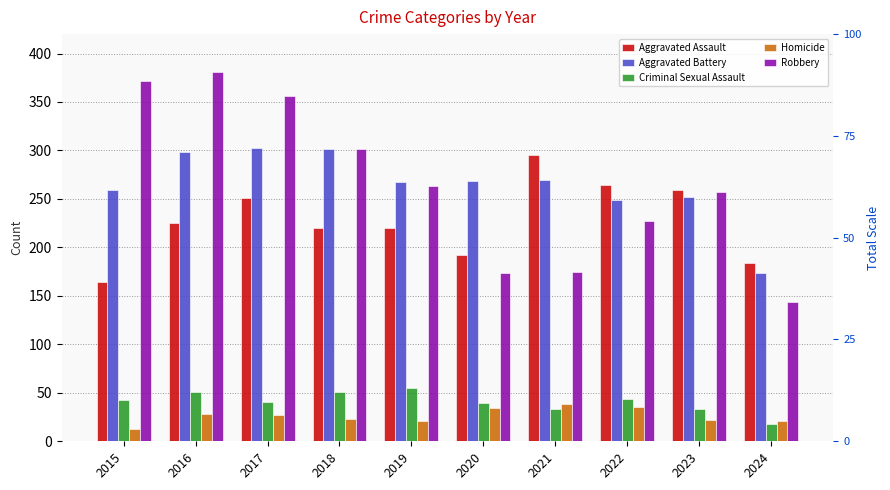

How many bars are there in total?

50